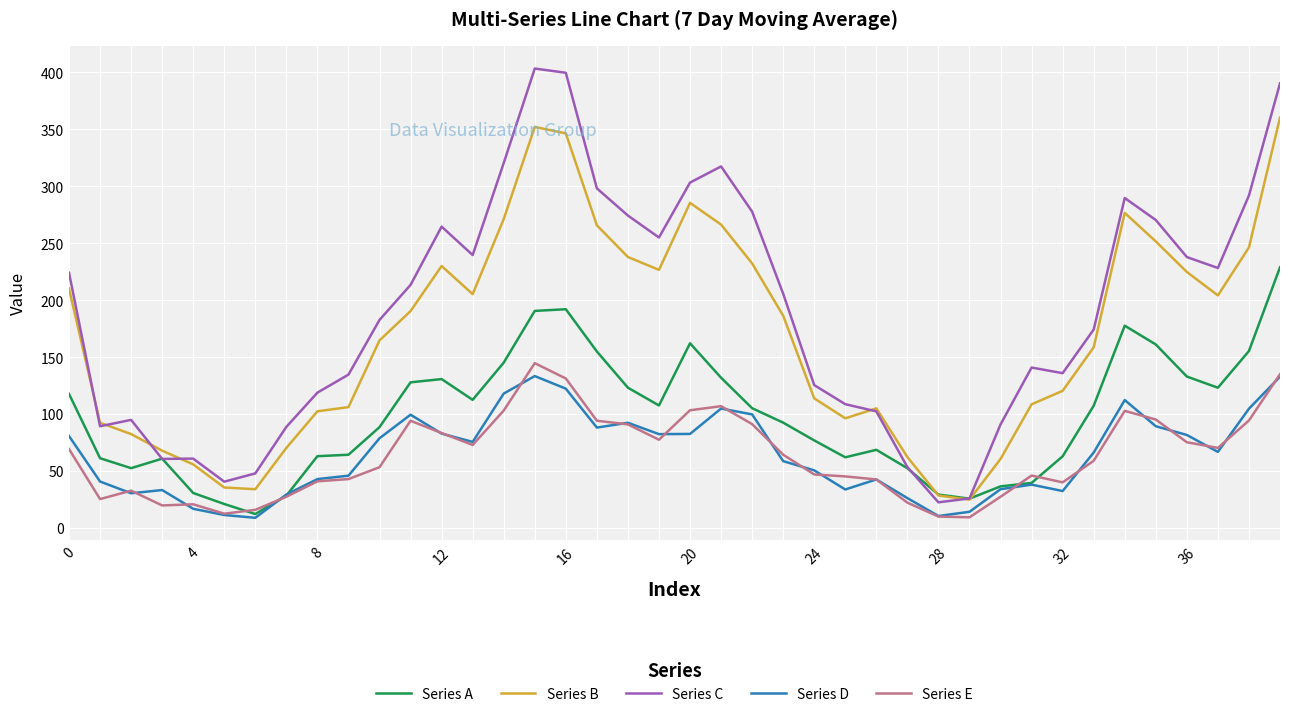

Which series has the largest total across all categories?

Series C